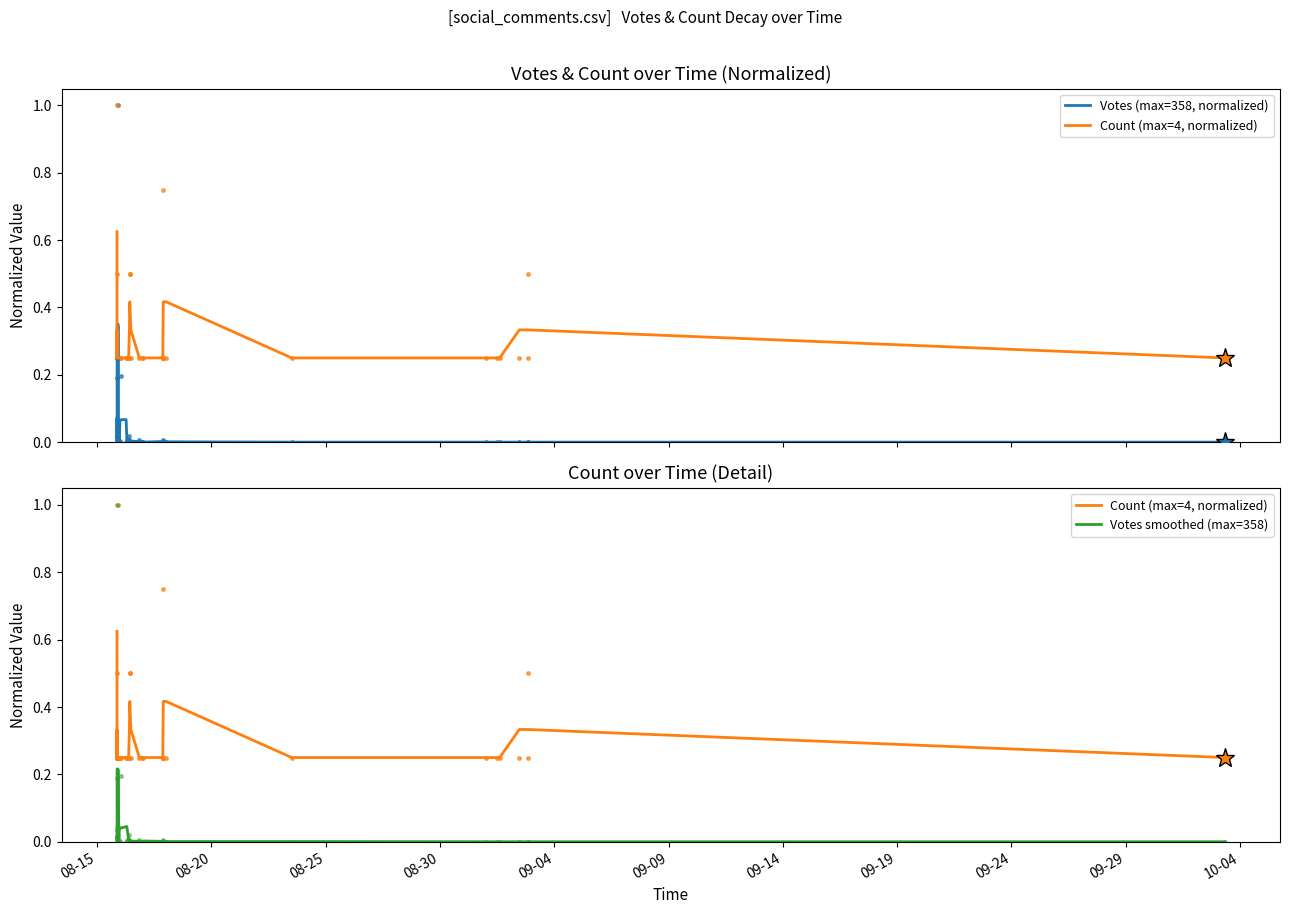

Is it true that Count (max=4, normalized) equals 0.1 at 25?

False